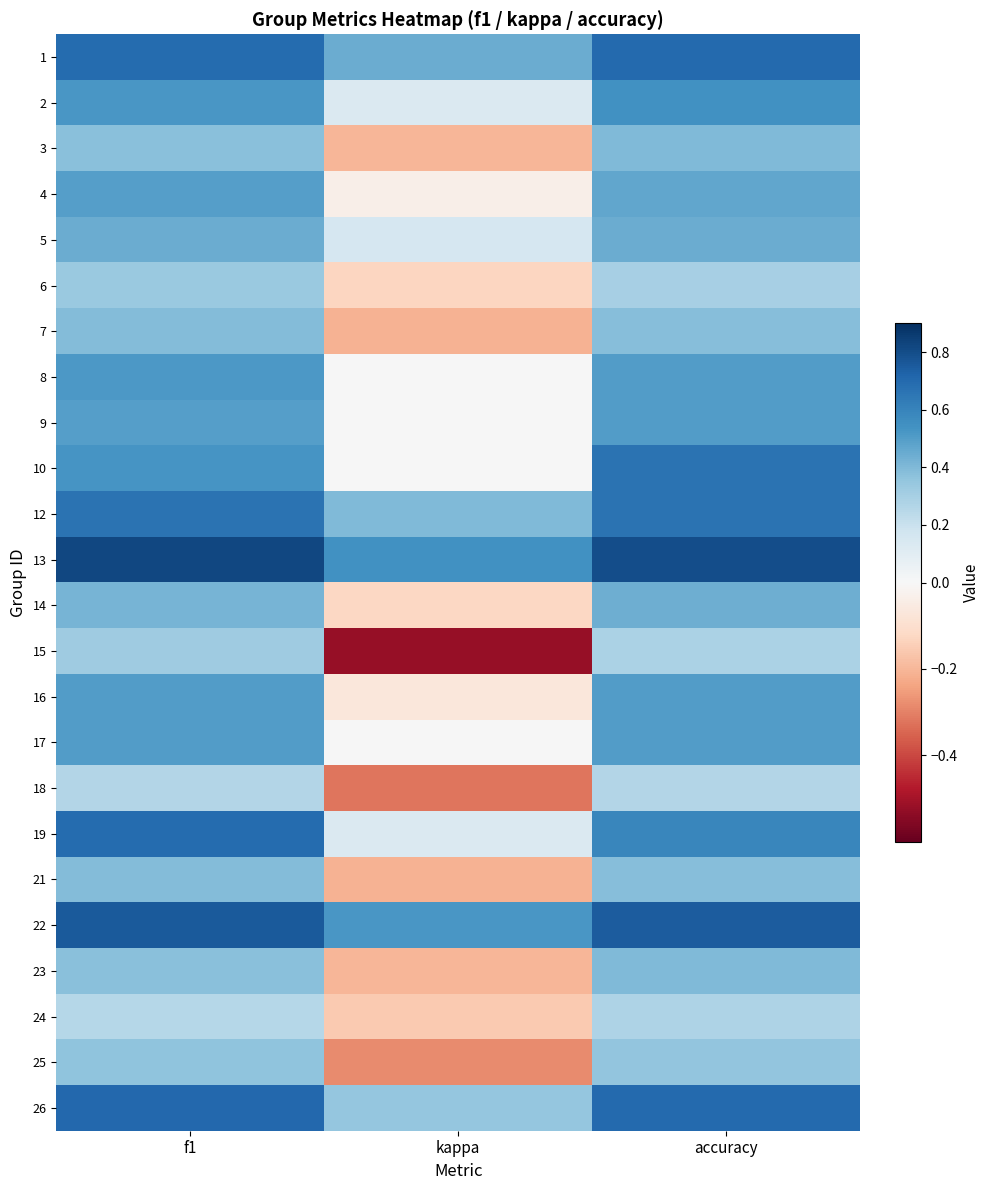

List the series in order of their peak value, lowest first.

18, 24, 15, 6, 25, 7, 21, 3, 23, 14, 5, 4, 9, 16, 17, 8, 2, 10, 12, 19, 1, 26, 22, 13